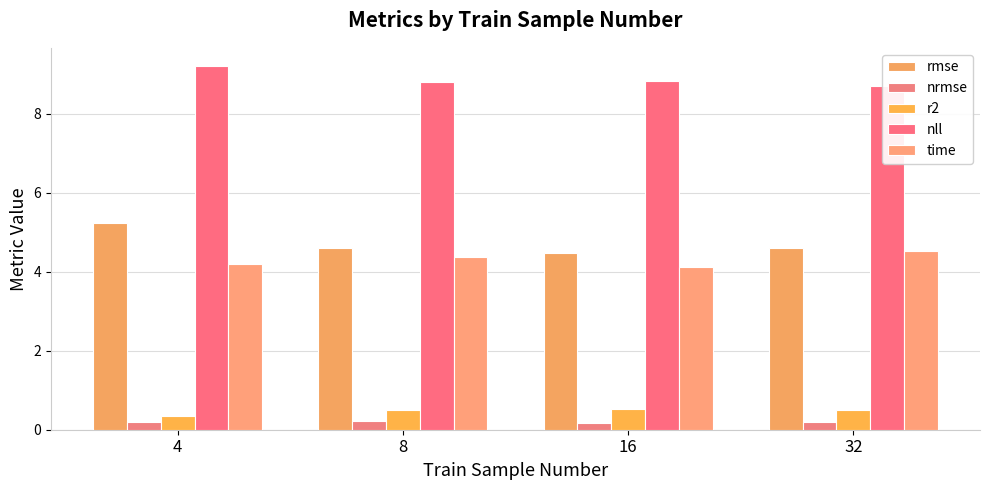

Reading left to right, list all the values displayed in this chart.

rmse: 5.2	4.6	4.5	4.6
nrmse: 0.2	0.2	0.2	0.2
r2: 0.4	0.5	0.5	0.5
nll: 9.2	8.8	8.8	8.7
time: 4.2	4.4	4.1	4.5